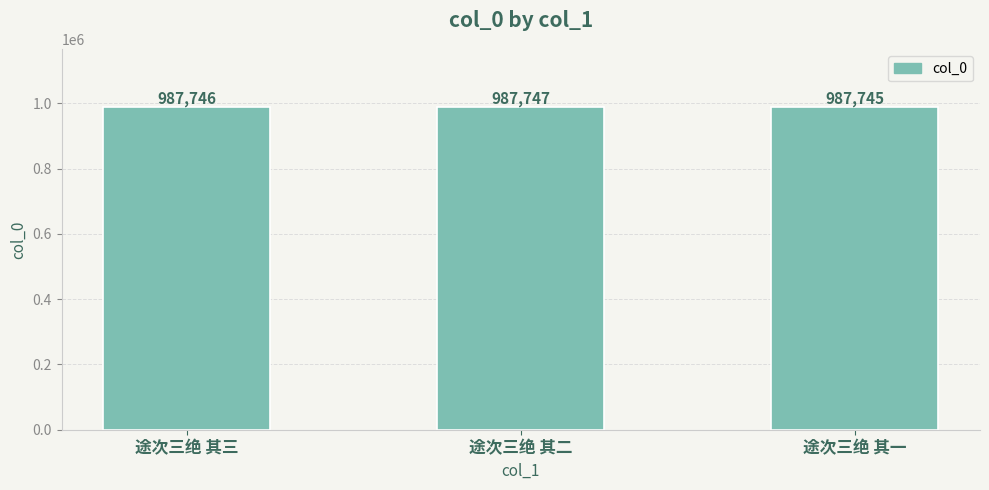

What is the smallest value displayed?

987745